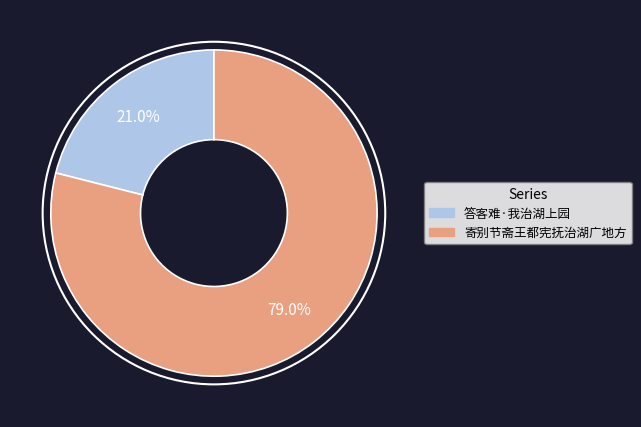

The 寄别节斋王都宪抚治湖广地方 slice represents 79% of the pie. True or false?

True